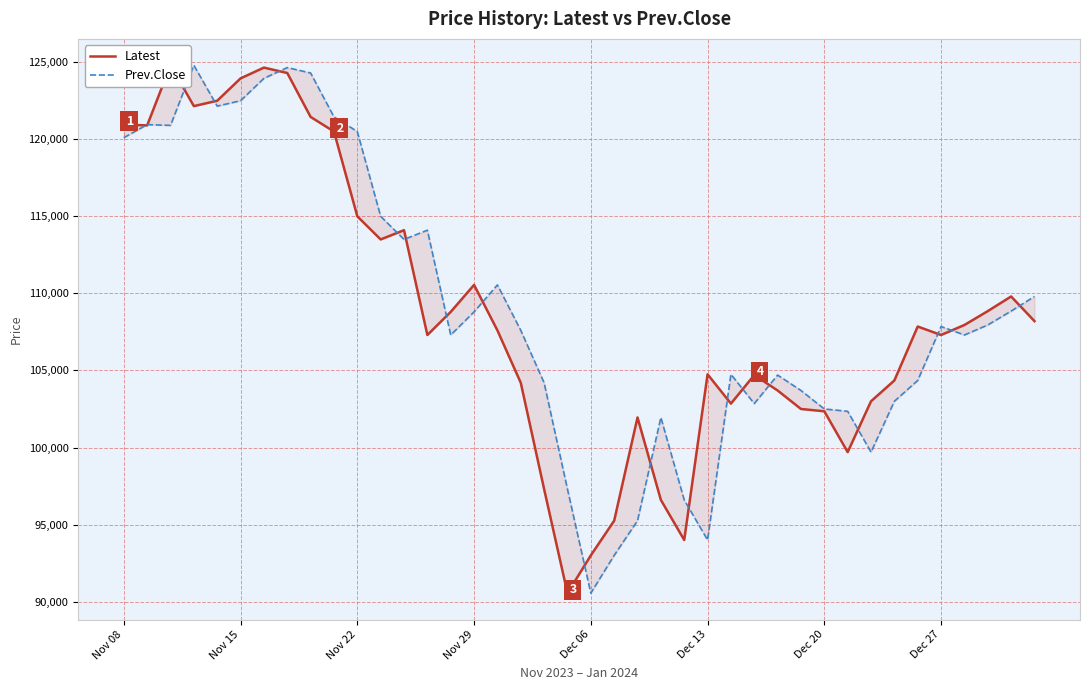

Rank the series at 17 from lowest to highest value.

Latest, Prev.Close